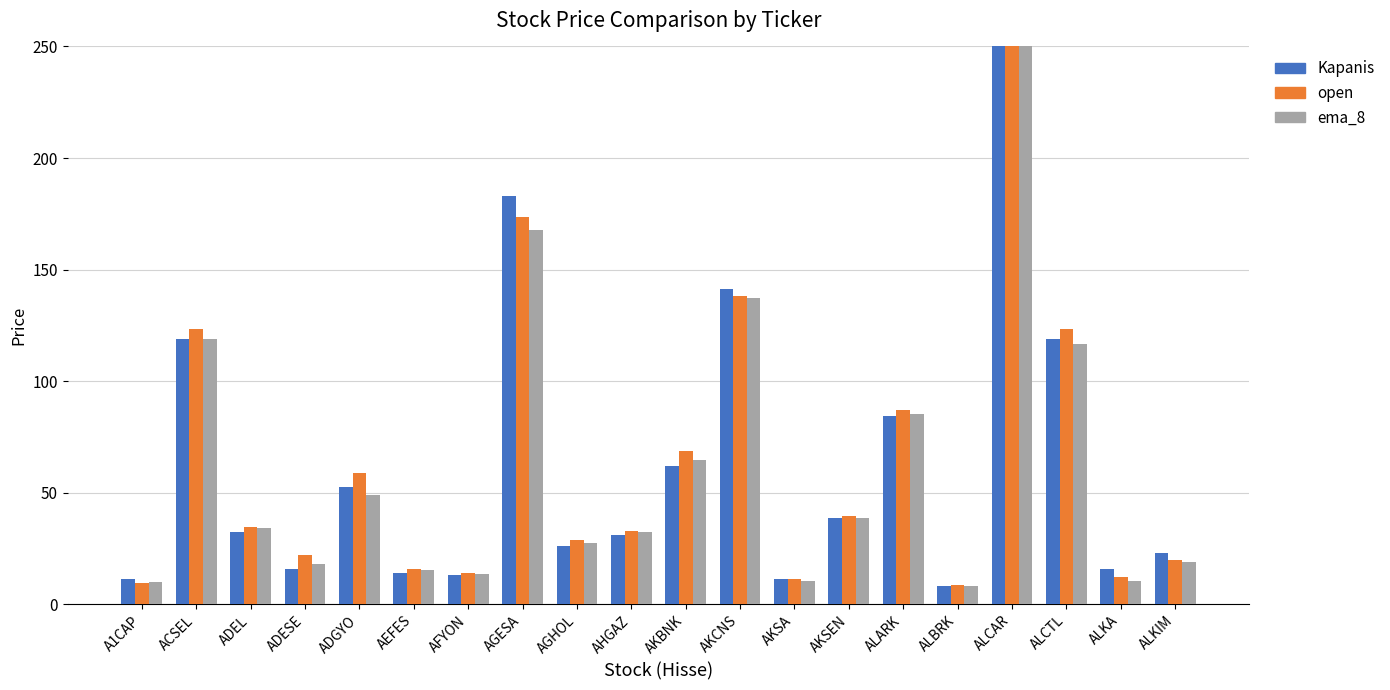

Is it true that open equals 61.6 at AKSEN?

False